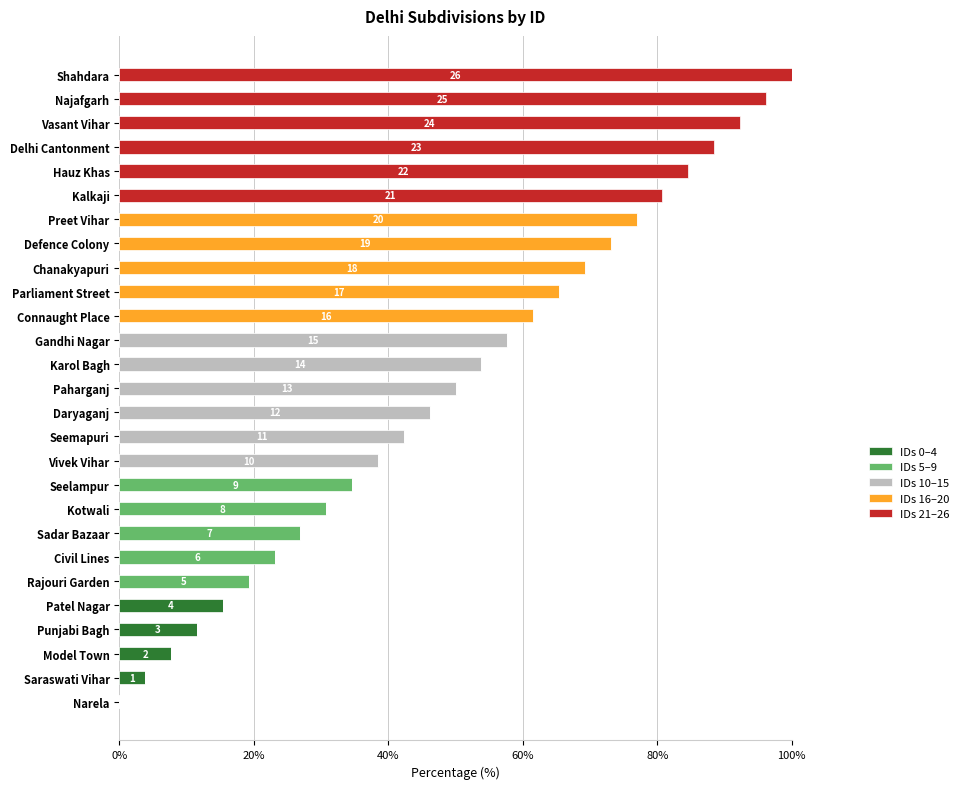

What is the maximum value for IDs 0–4?

15.4